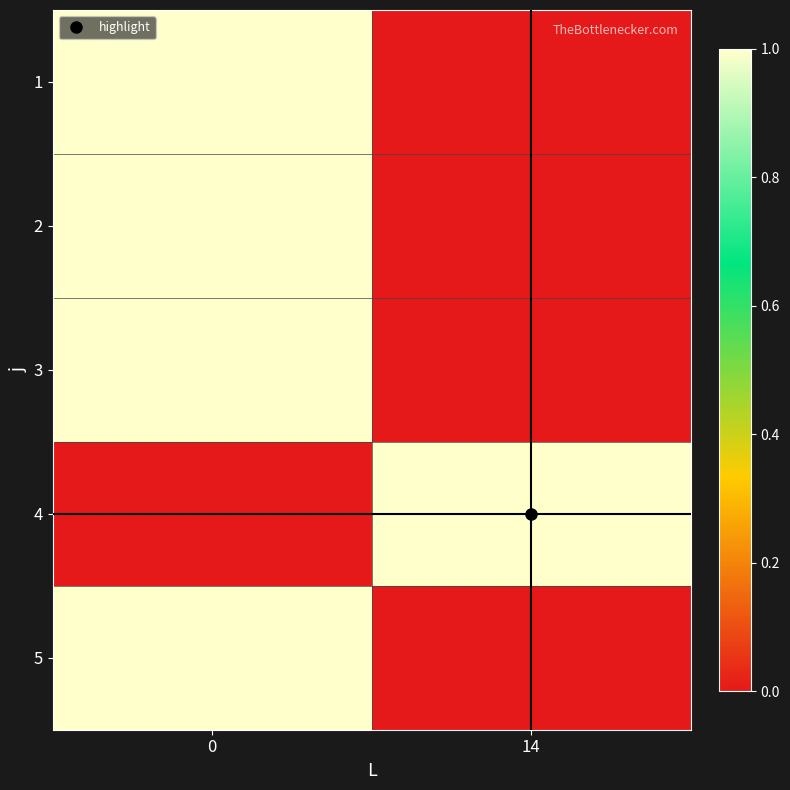

How many series are shown in this chart?

5